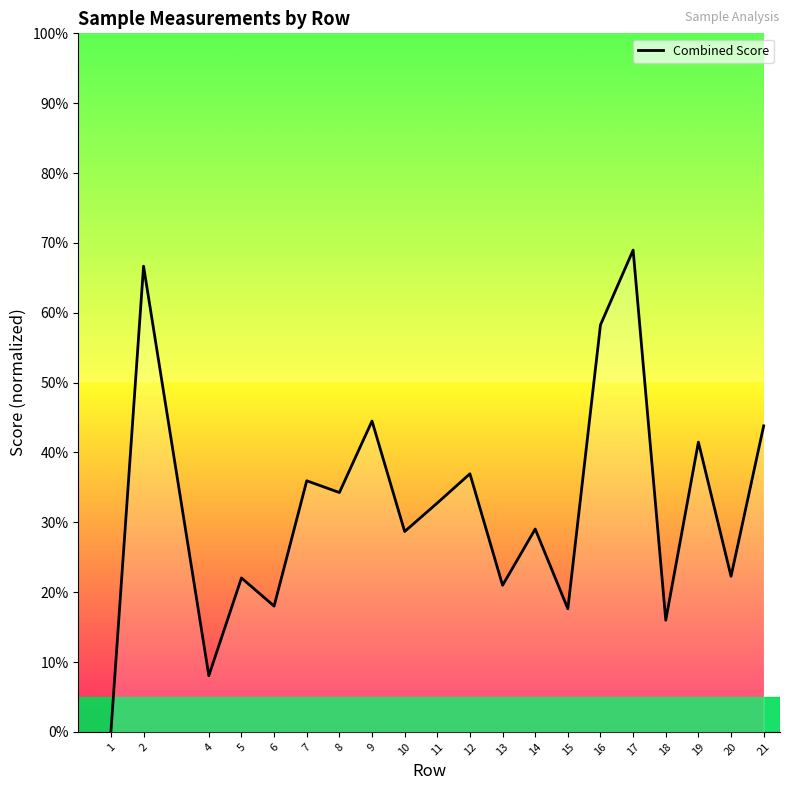

How many data points are above 32?

10